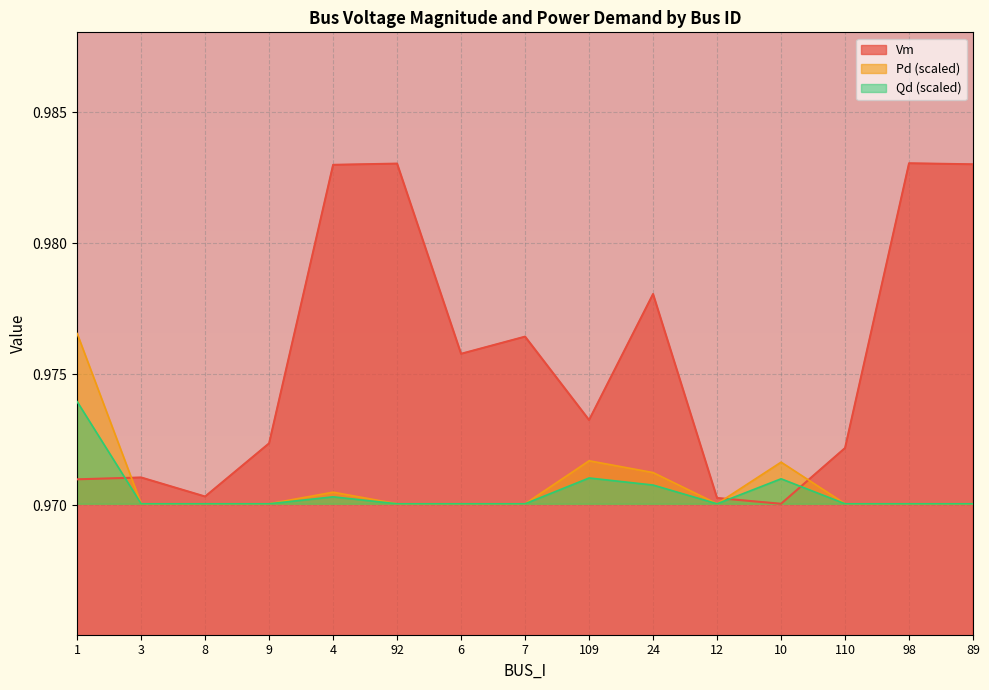

What is the minimum value for Qd?

1.0